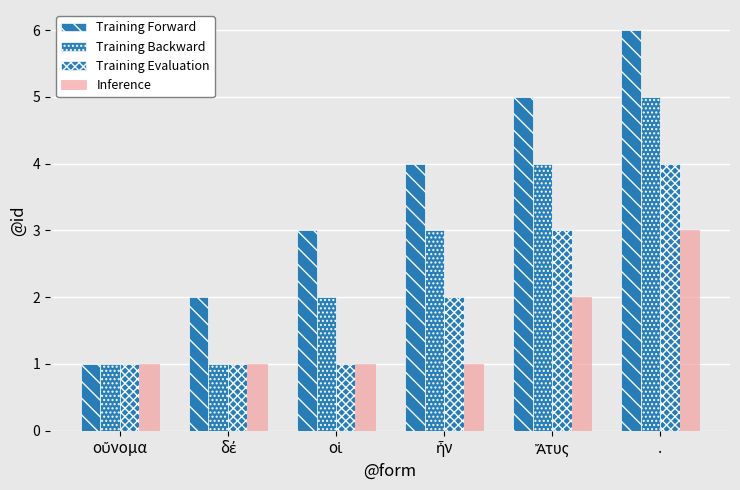

What is the minimum value shown in the chart?

1